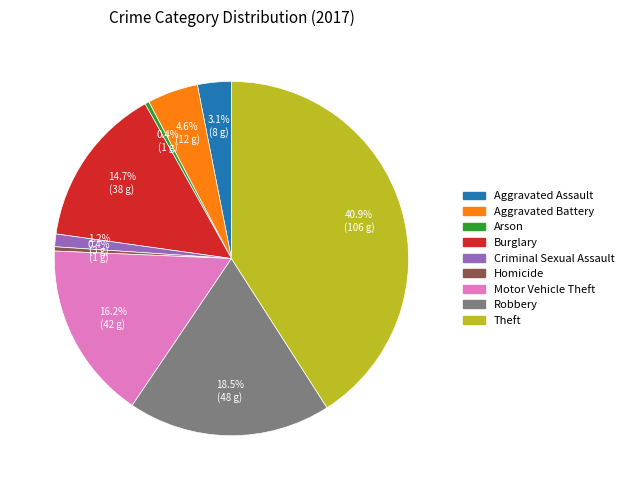

Does any single category account for the majority?

No